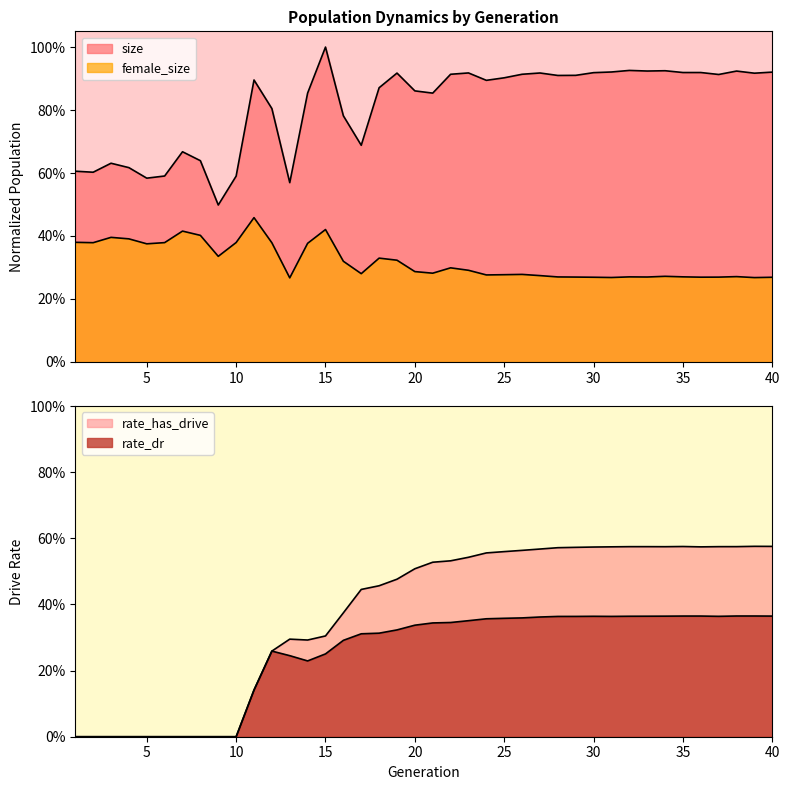

What are all the series names shown in the legend?

size, female_size, rate_dr, rate_has_drive